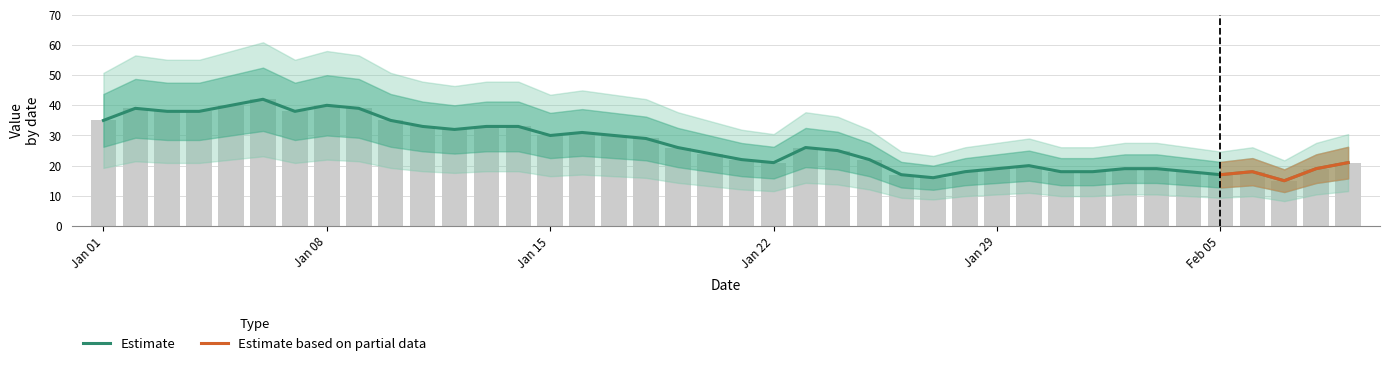

Between 2023-01-26 and 2023-01-21, which is larger?

2023-01-21